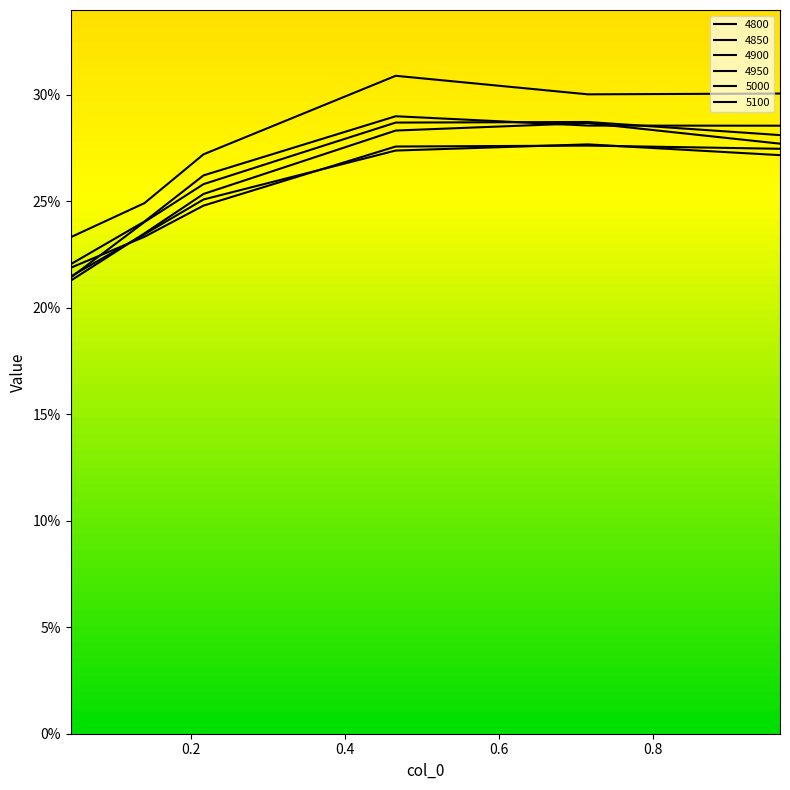

Does the chart have visible grid lines?

No